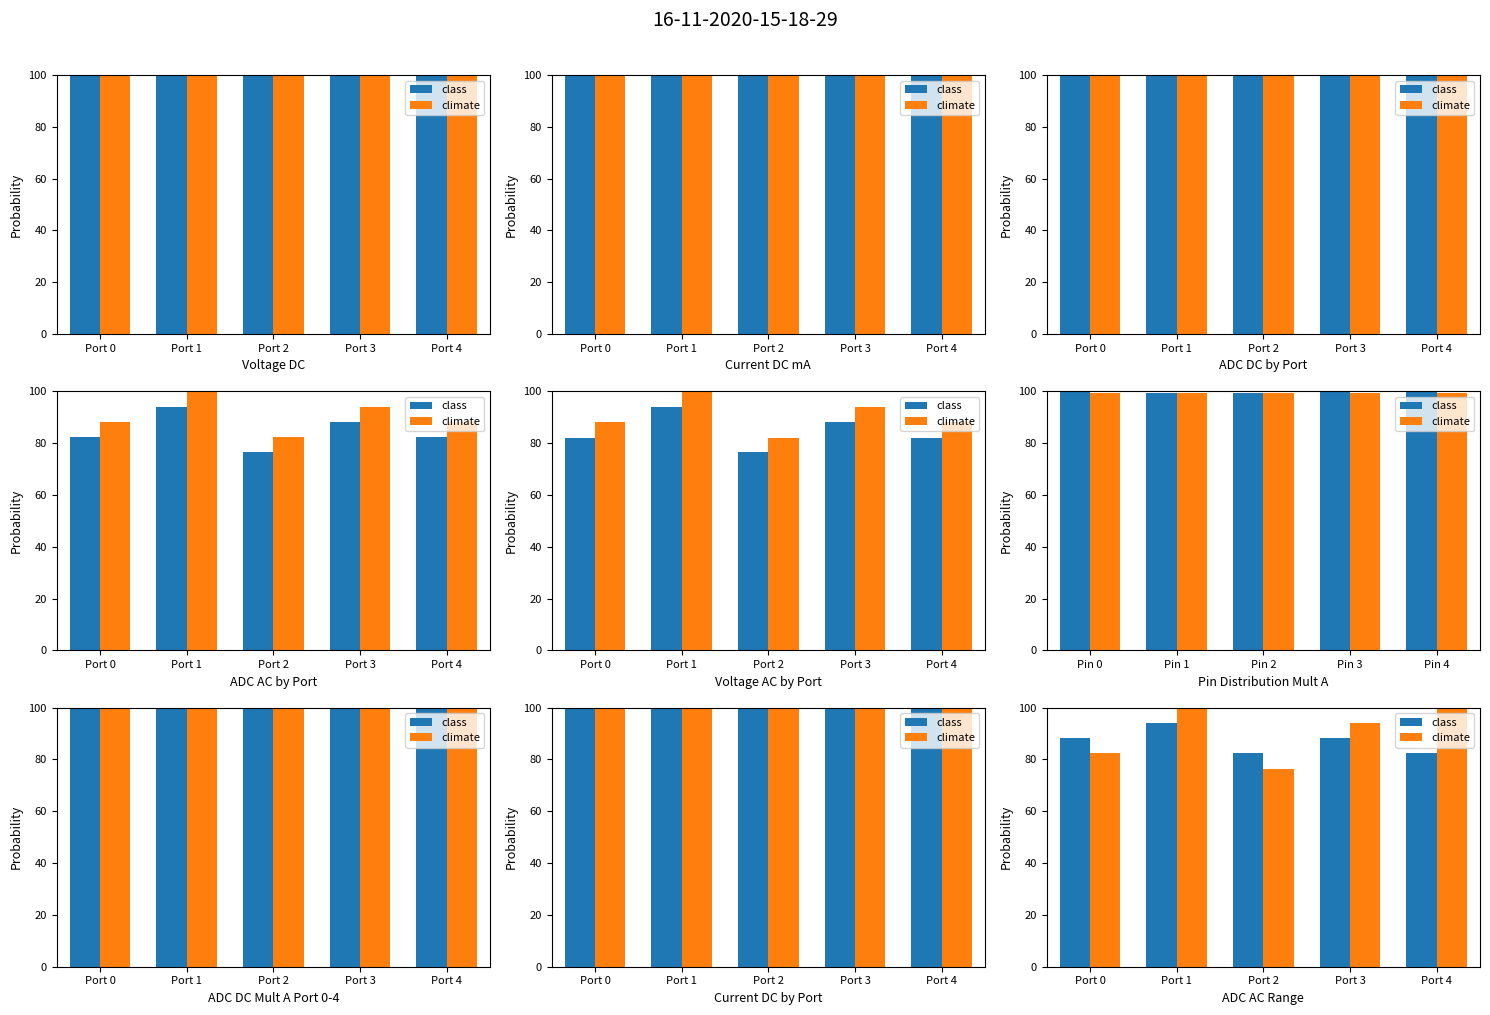

Is it true that class equals 26.4 at Port 2?

False